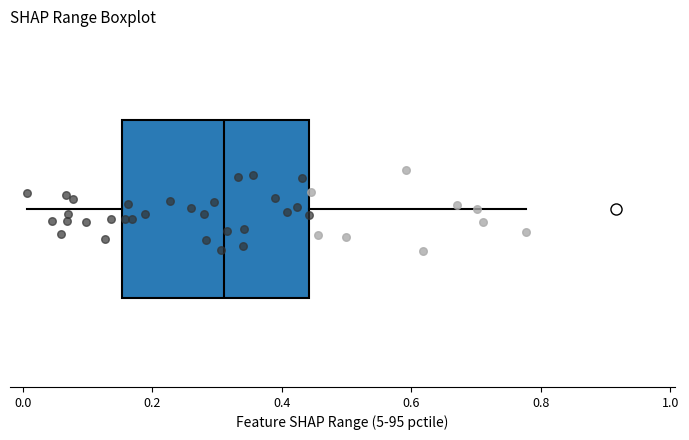

Where does the median line of the box sit on the x-axis? The values are not printed on the chart, so give them approximately, as read against the axis.

0.32